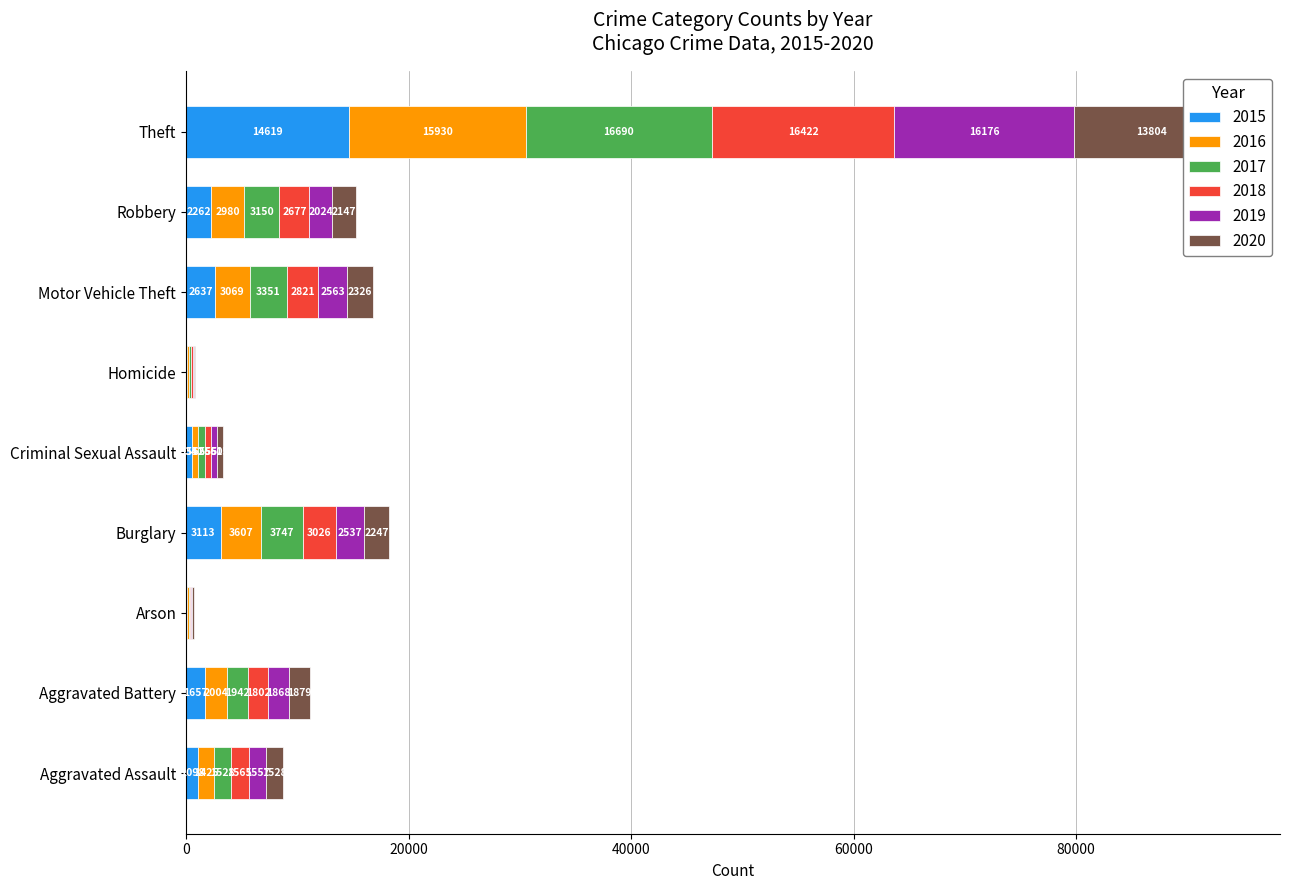

The 2018 series shows 232 at Homicide. True or false?

False